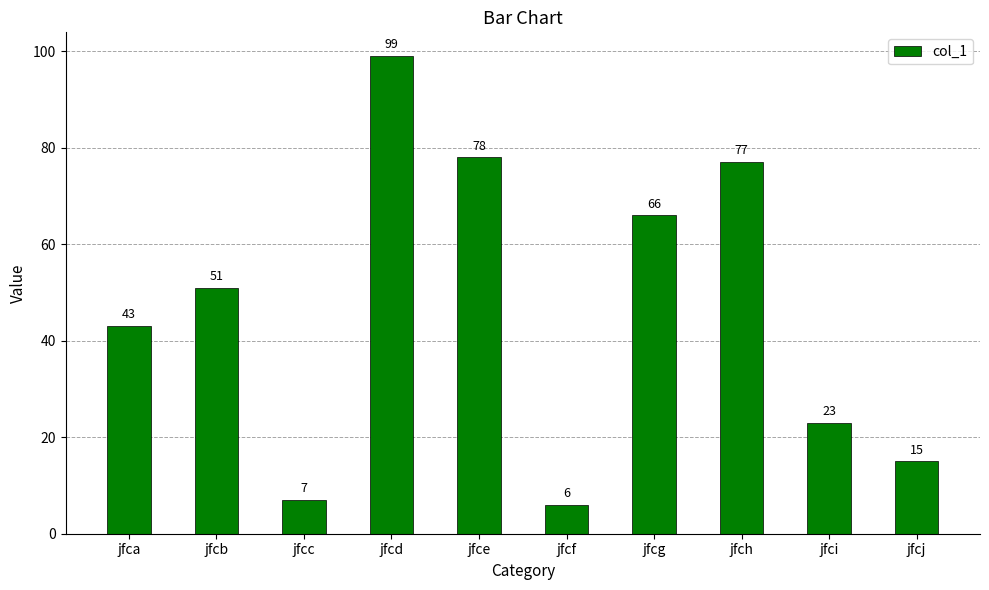

Count the number of data series in this chart.

1